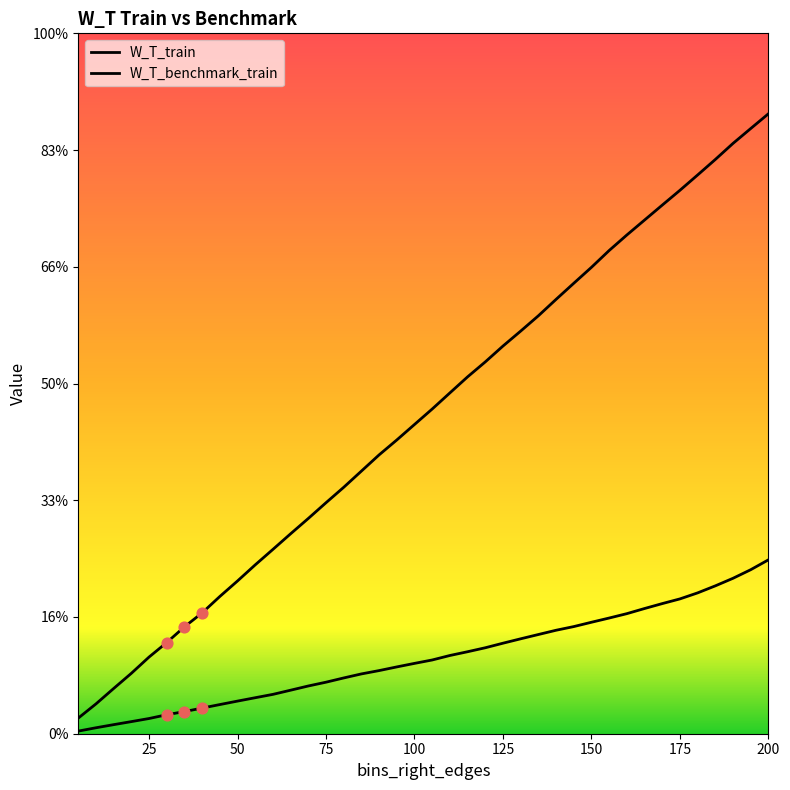

Which series contains the lowest Y value?

W_T_train